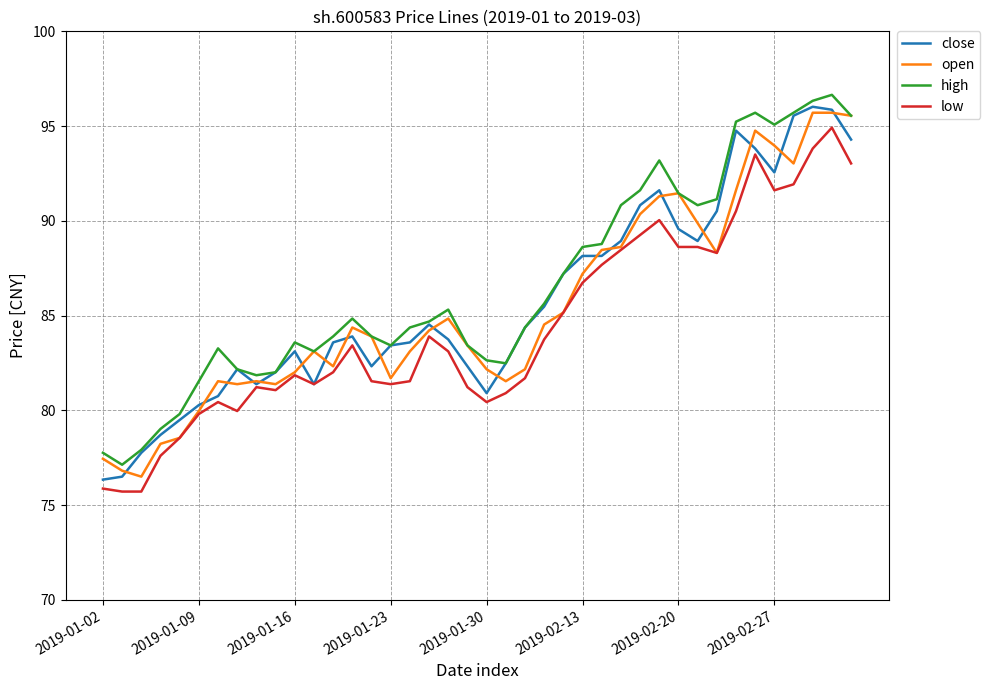

What is the highest value of the low series?

94.9